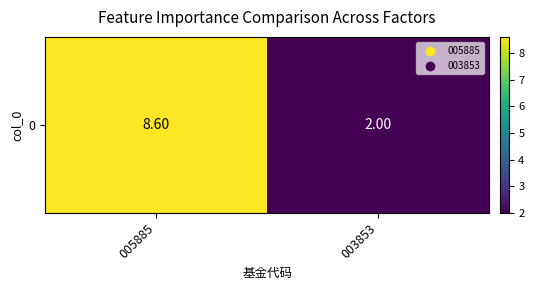

List the labels in order of value, smallest first.

003853, 005885